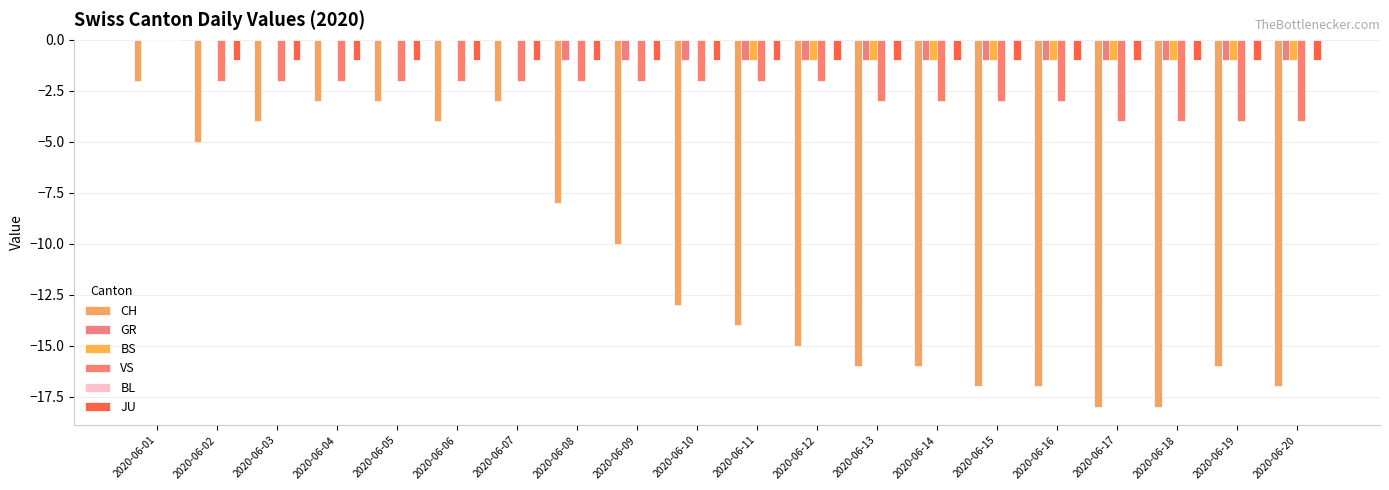

What is the total value across all series at 2020-06-06?

-7